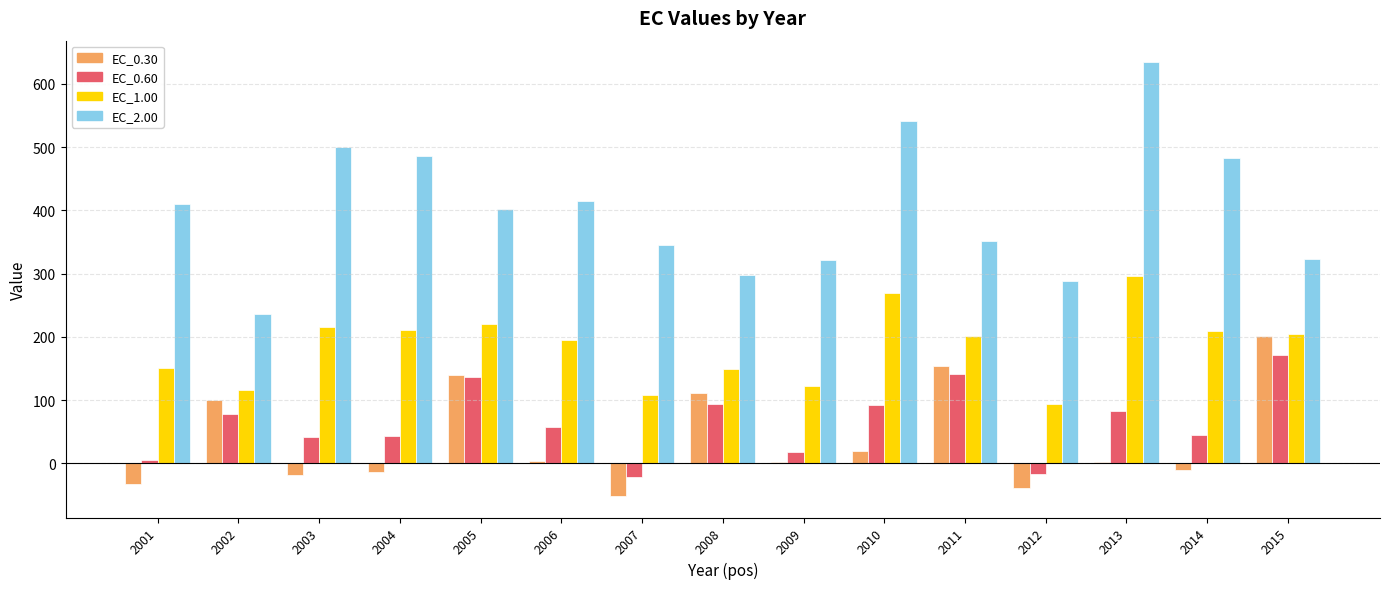

Is the value of EC_0.30 at 2002 greater than the value of EC_0.60 at 2003?

Yes